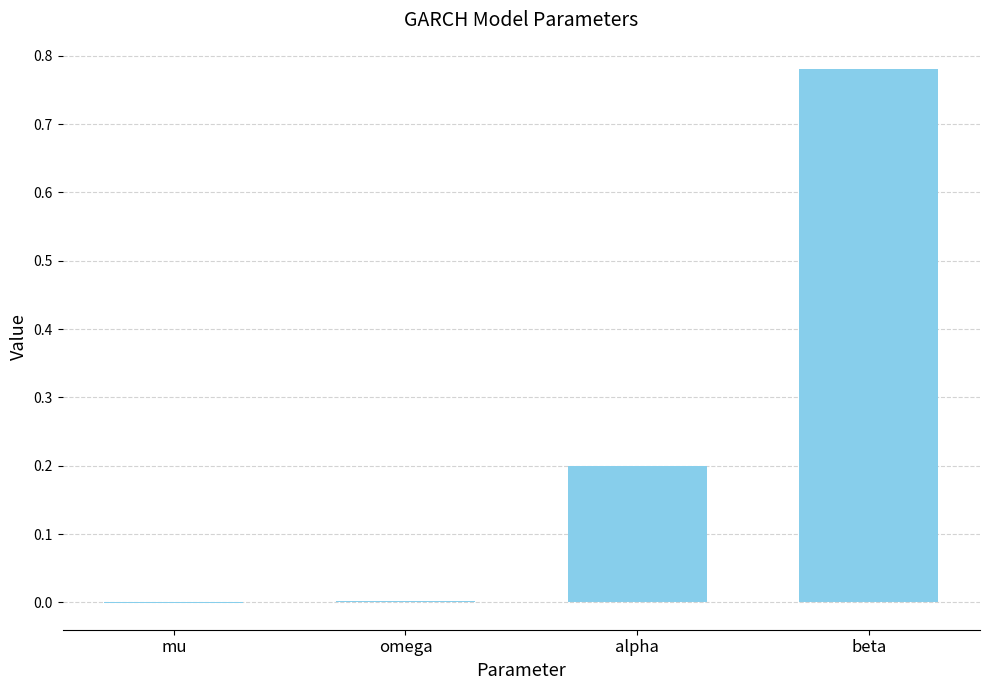

True or false: the data shows -0.0 at mu.

True